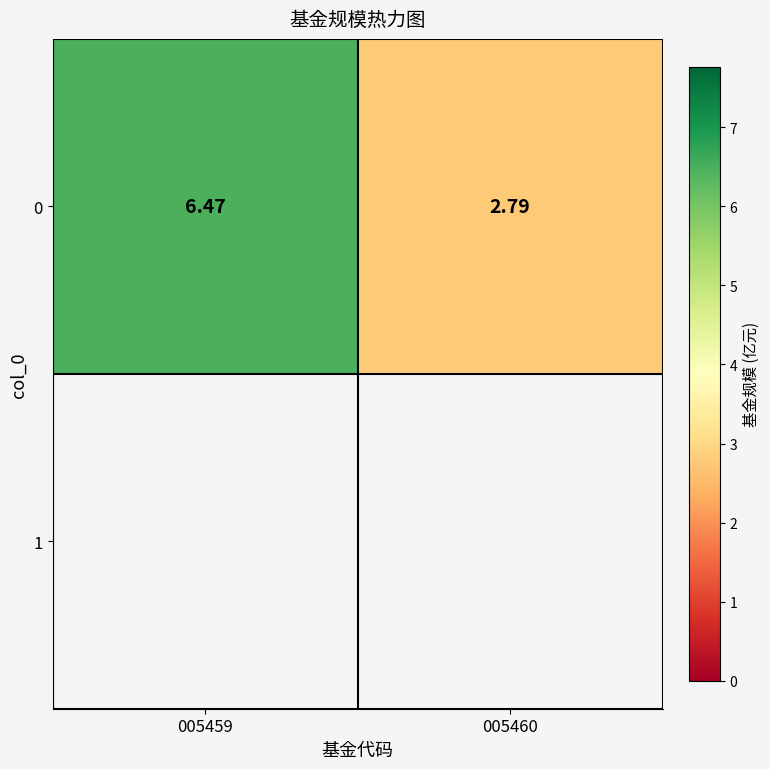

List the labels in order of value, smallest first.

005460, 005459